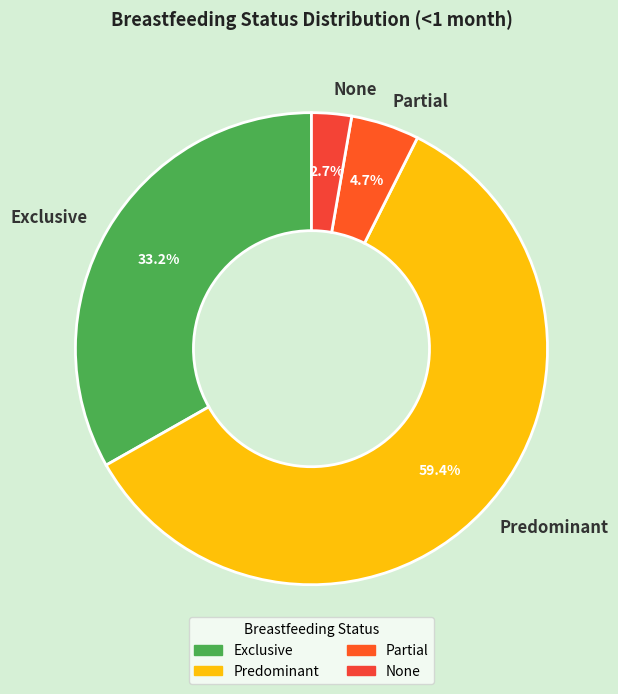

Which has a higher value, Exclusive or Partial?

Exclusive